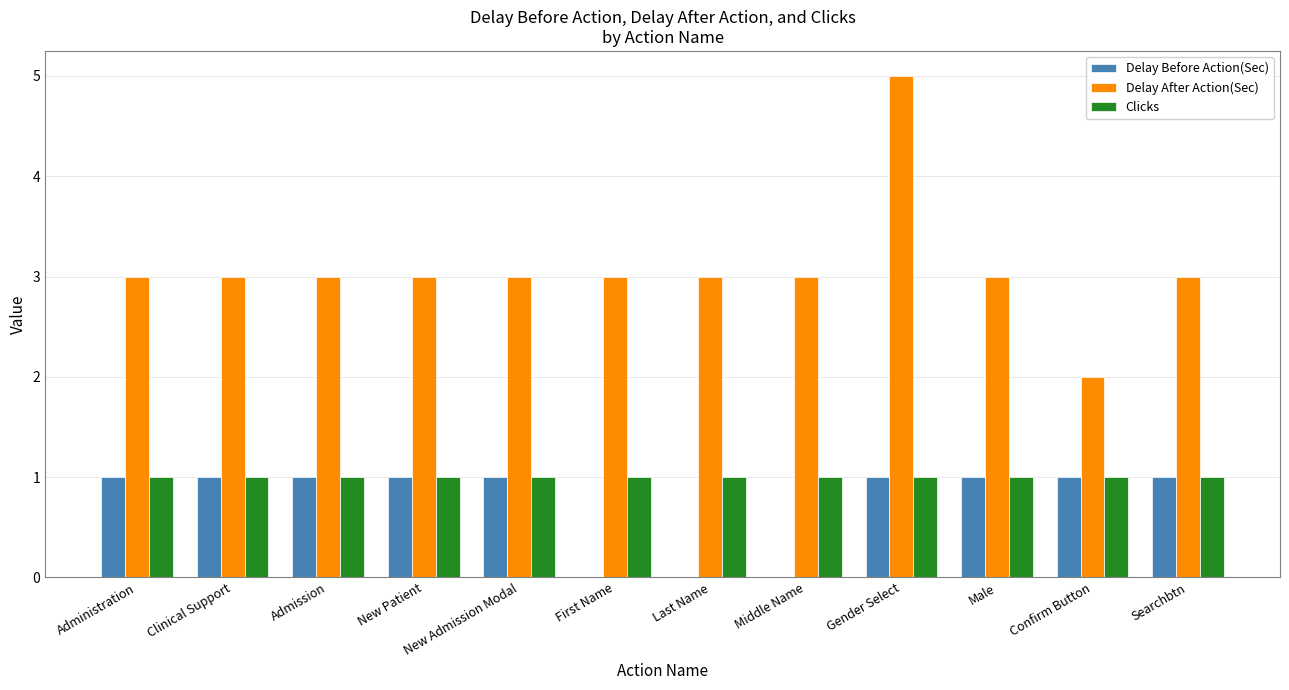

Count the number of data series in this chart.

3